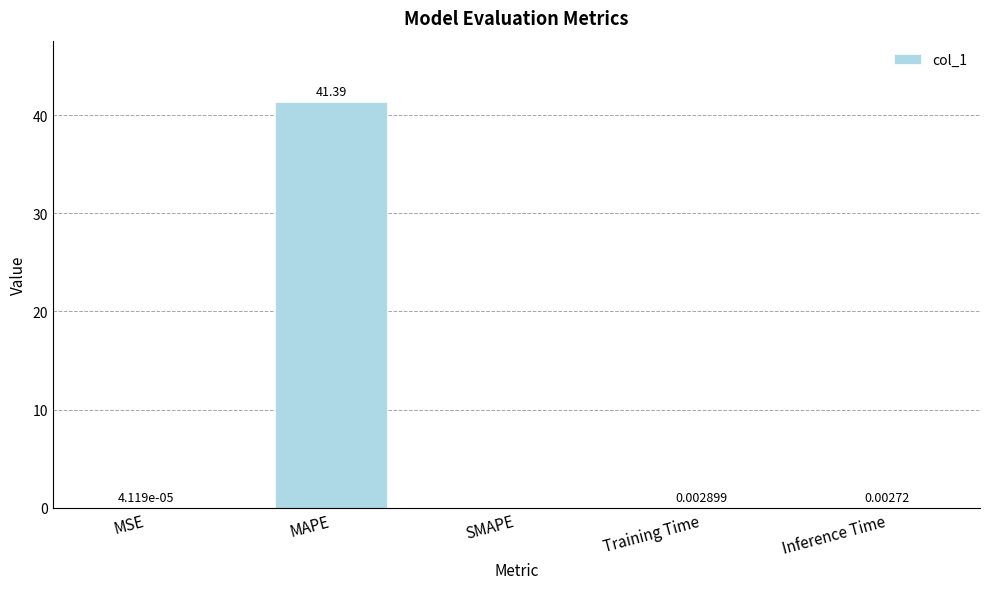

What is the change in value from MAPE to Training Time?

-41.4